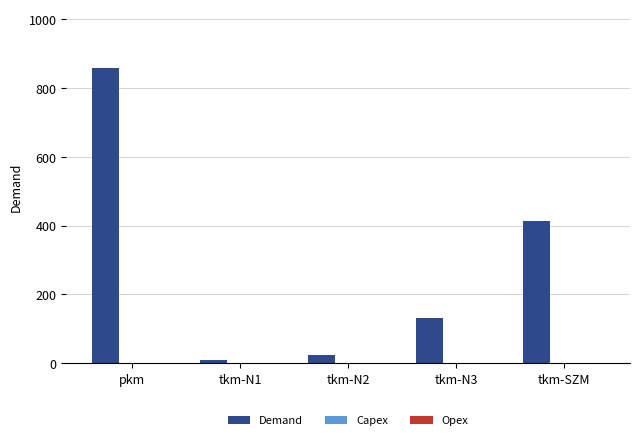

Between pkm and tkm-N3, which is larger?

pkm